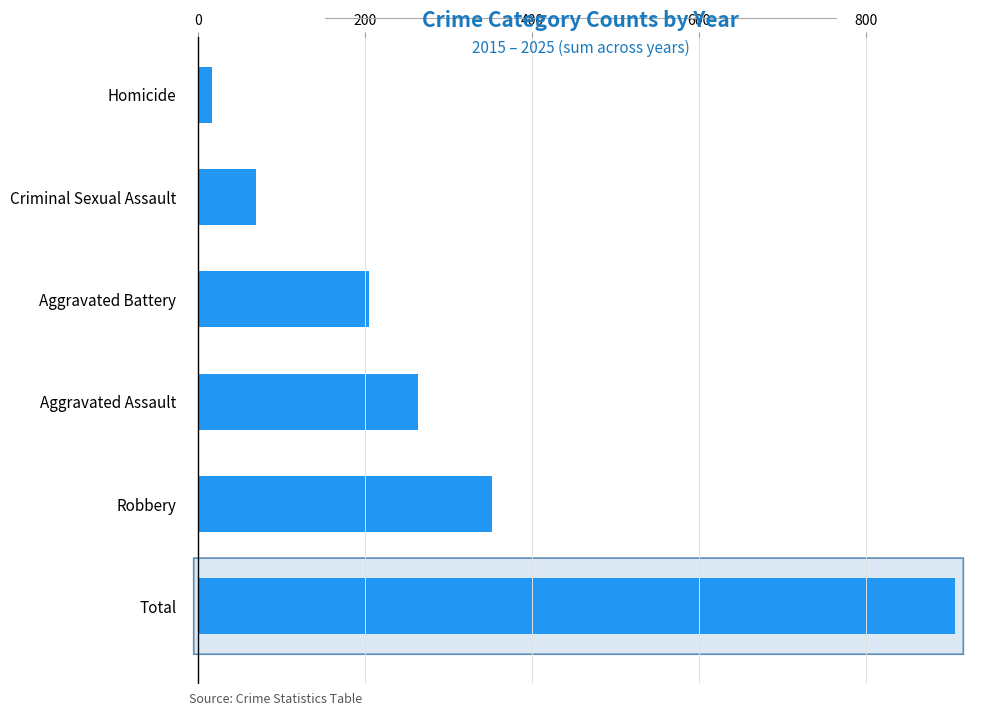

Is it true that the value at Aggravated Assault is 263?

True